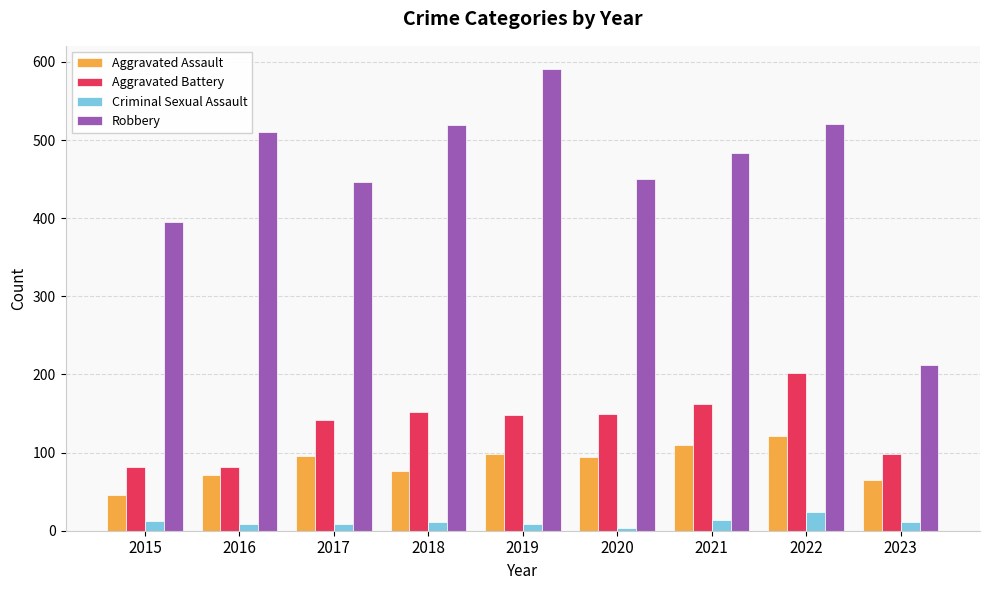

Which series has the largest total across all categories?

Robbery